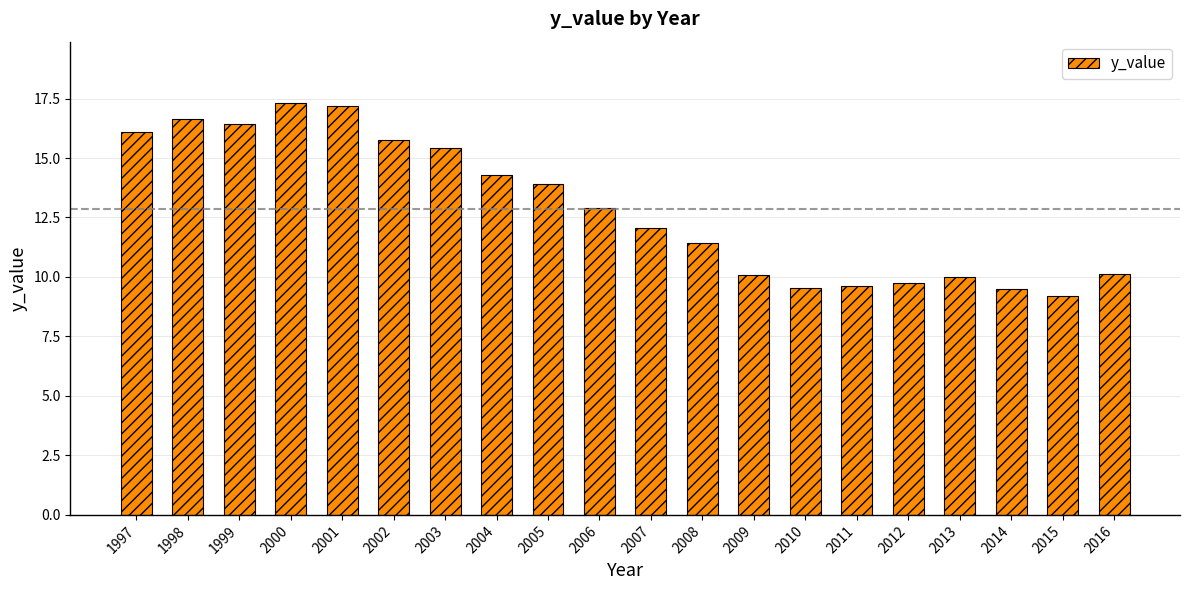

Where does the data first go above 12?

1997